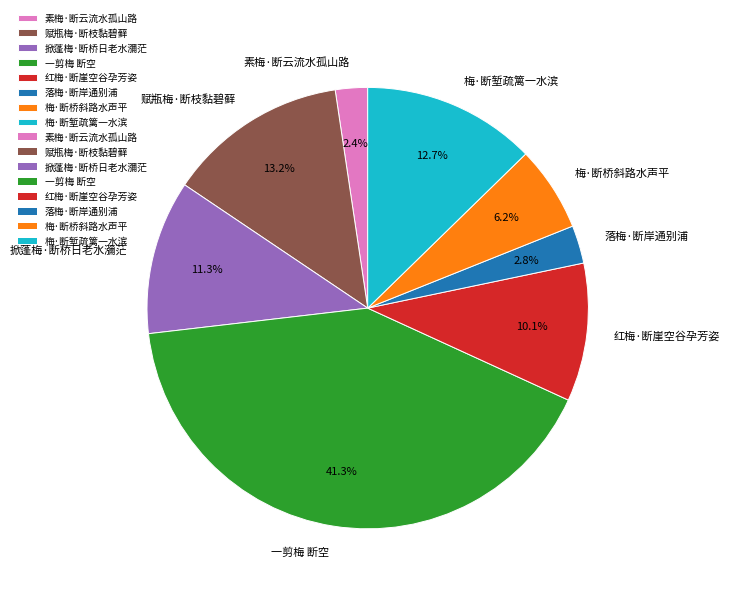

Is 掀蓬梅·断桥日老水瀰茫 the majority of the pie?

No